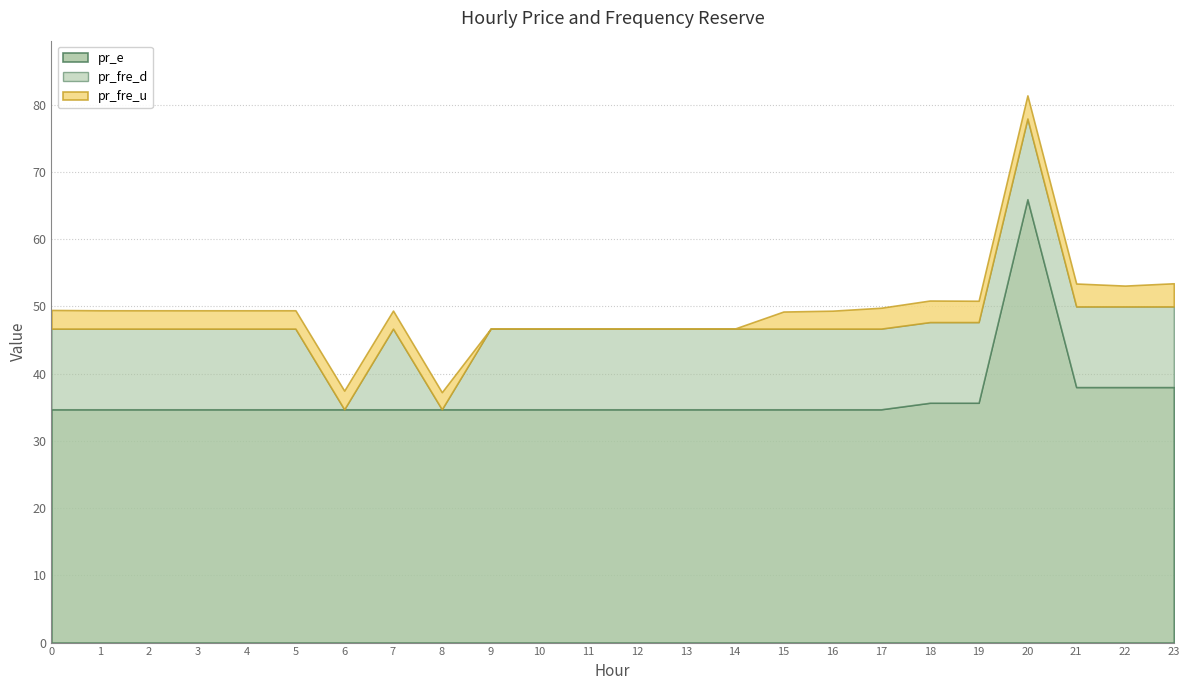

How many distinct data groups are displayed?

3